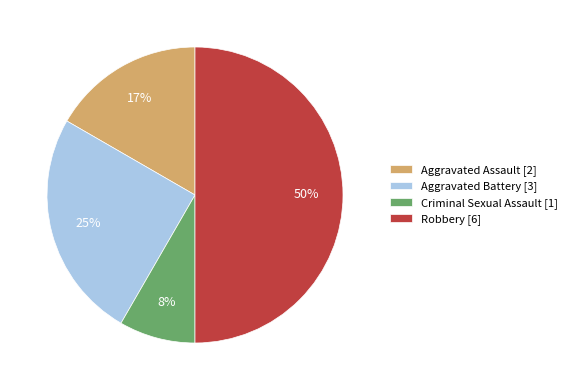

To the nearest percent, what is the combined percentage of Aggravated Assault and Robbery?

67%